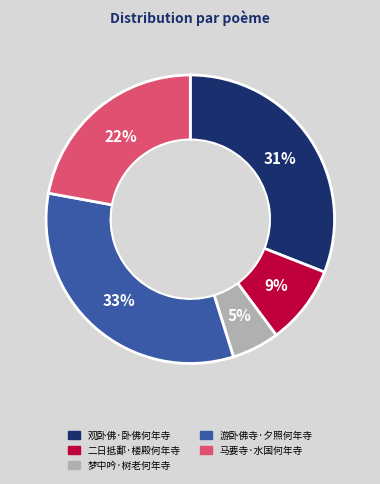

The 观卧佛·卧佛何年寺 slice represents 38% of the pie. True or false?

False